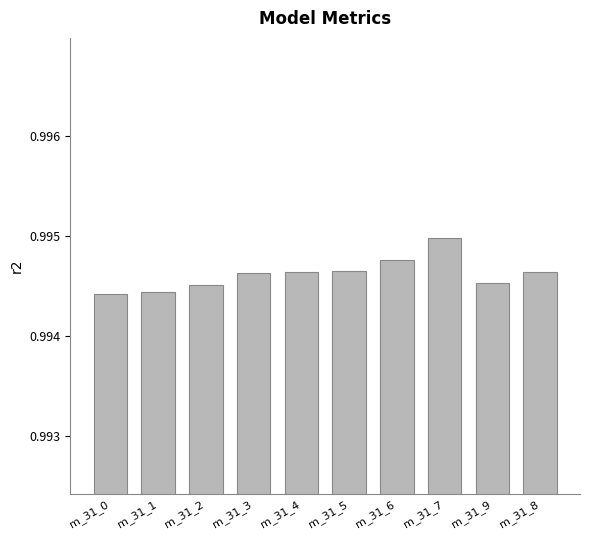

What is the label of the 9th bar from the left?

m_31_9